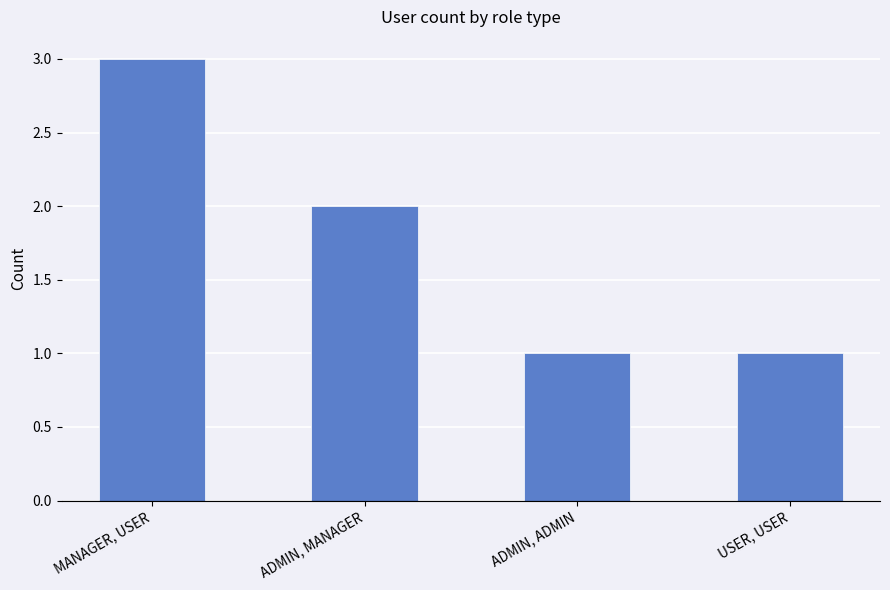

How many bars are there in total?

4